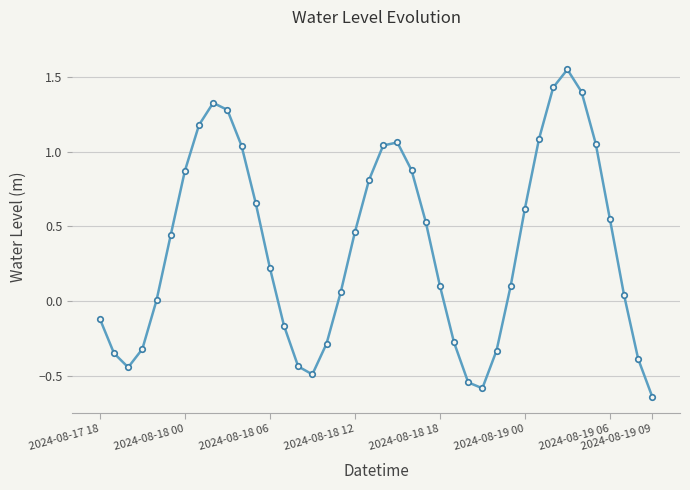

True or false: there are more than 1 points higher than both neighbors.

True